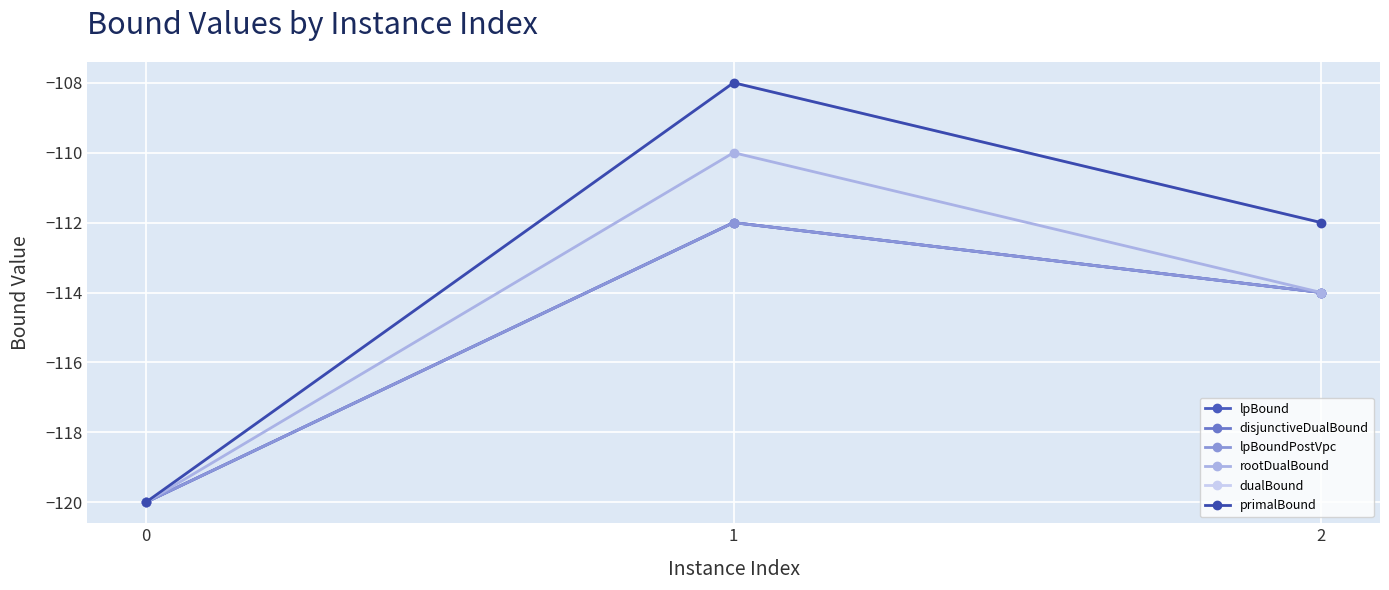

Is this an area chart (filled region under the line)?

No